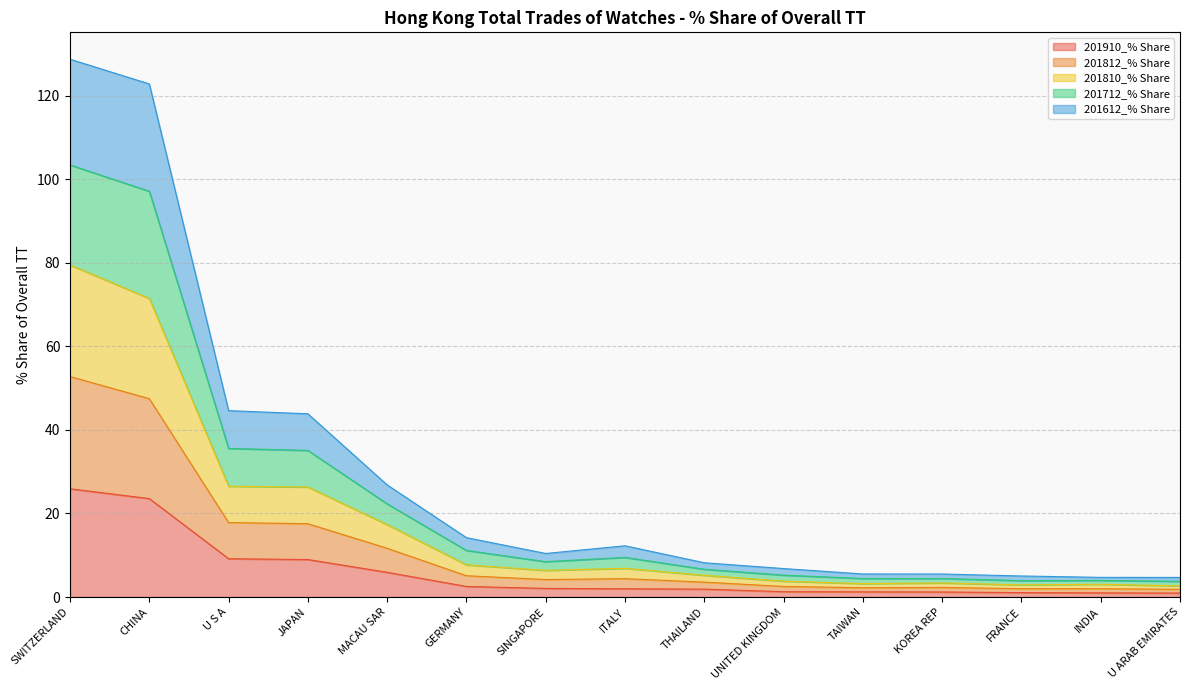

What is the maximum value for 201910_% Share?

25.9